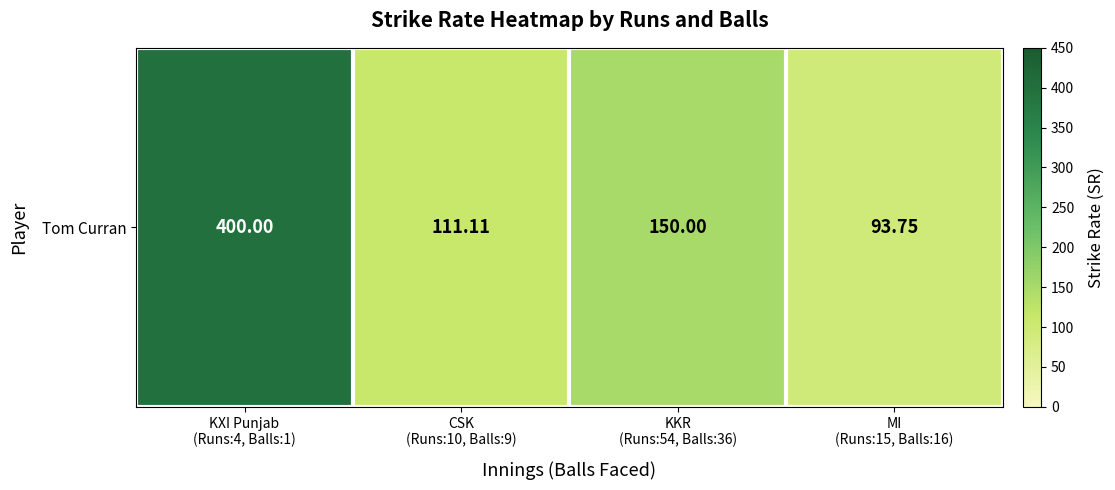

What is the greatest value displayed?

400.0